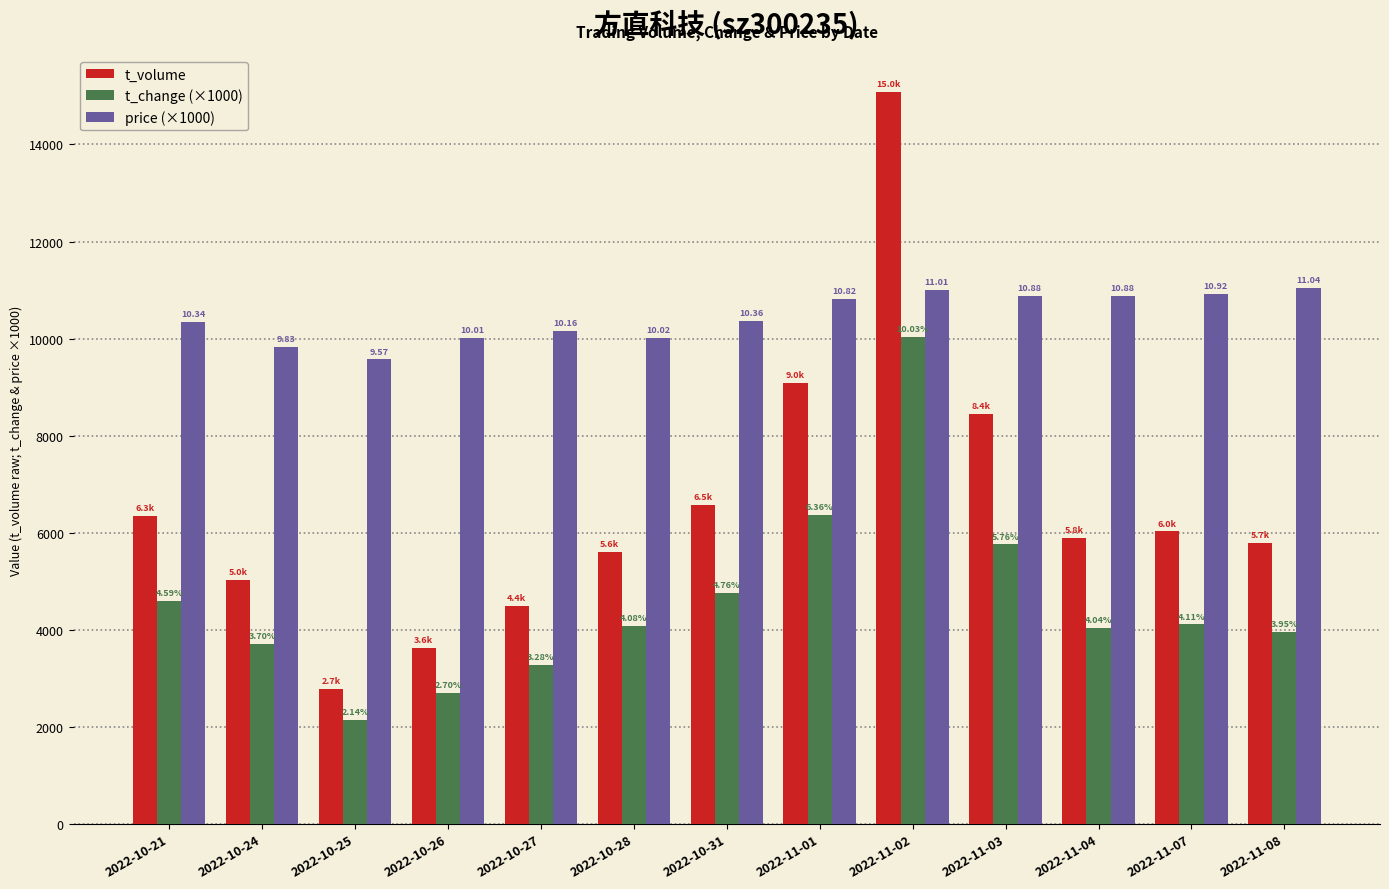

What is the spread (max minus min) of values at 2022-11-03?

5120